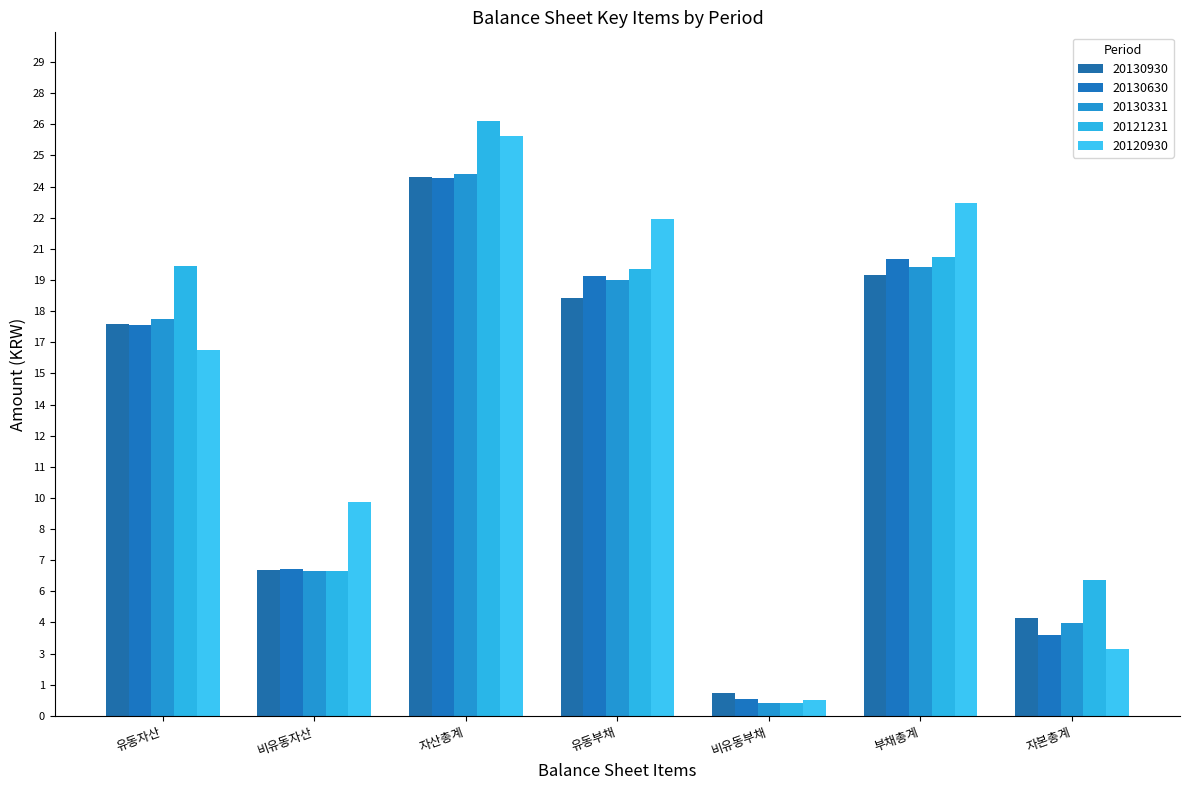

List the series in order of their peak value, lowest first.

20130630, 20130930, 20130331, 20120930, 20121231